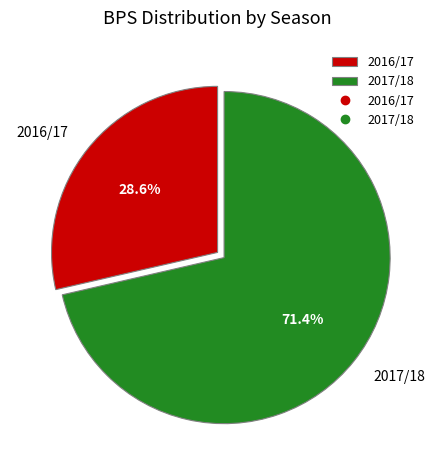

How many slices are in this pie chart?

2